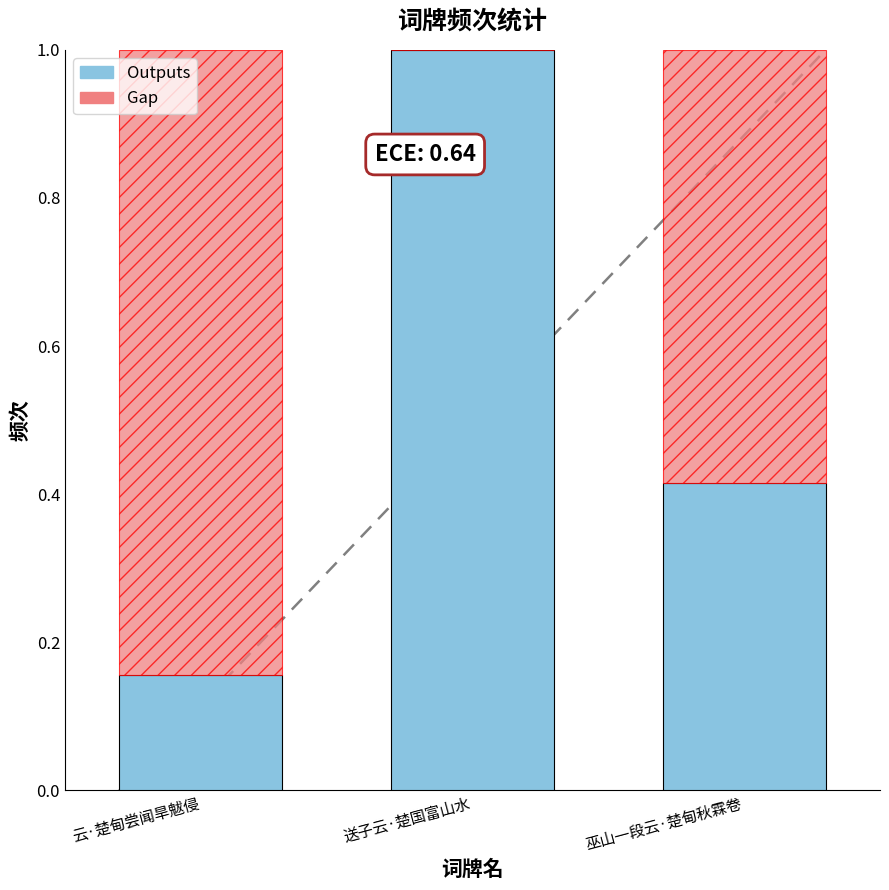

At which label does Outputs reach its peak?

送子云·楚国富山水